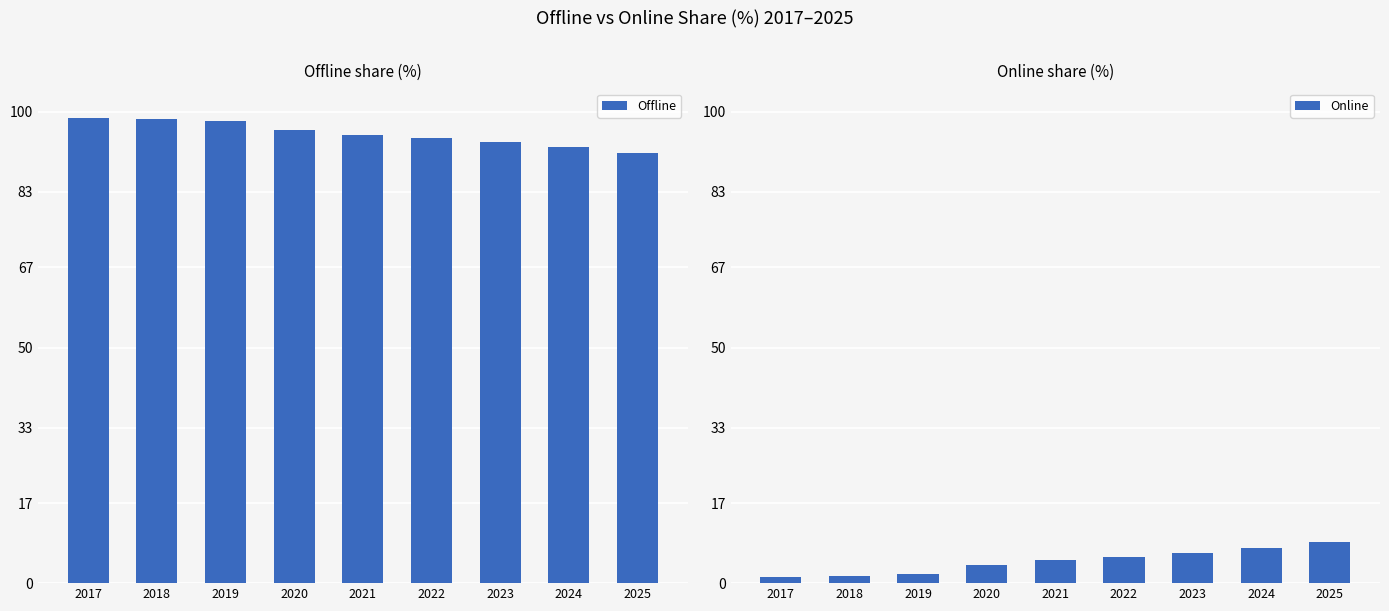

At which label does Online first exceed 4?

2021